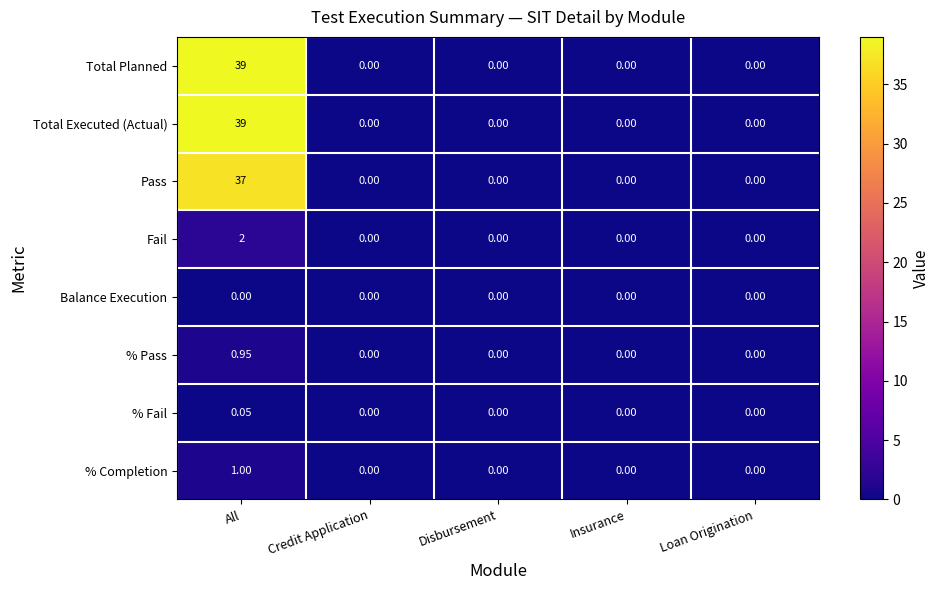

At which category is the sum across all series the highest?

All